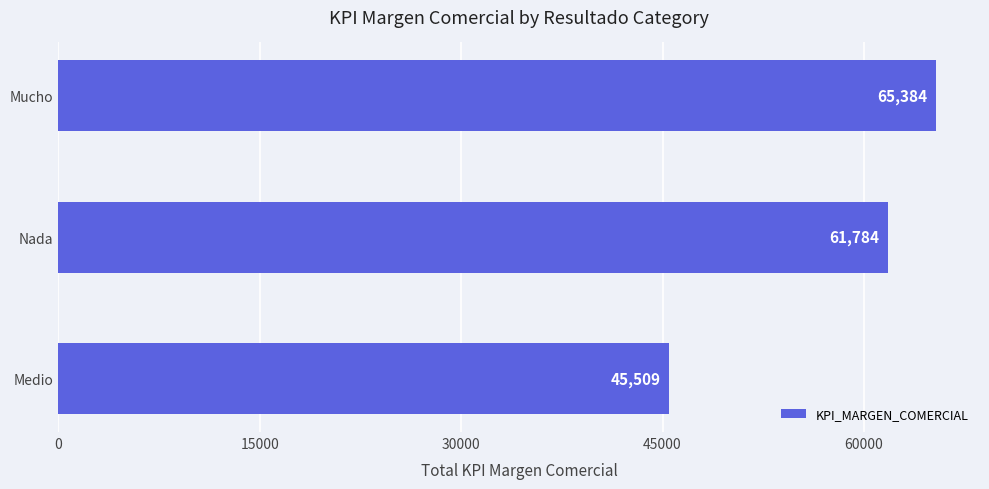

Approximately how many times larger is the value at Mucho compared to Nada?

1.1